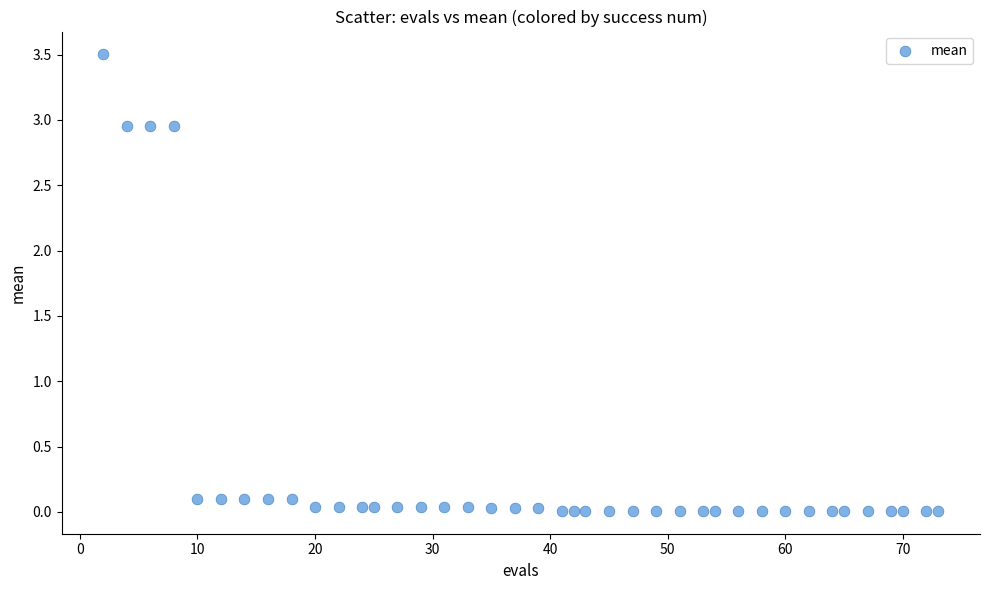

What is the range of Y values (max minus min)?

3.5